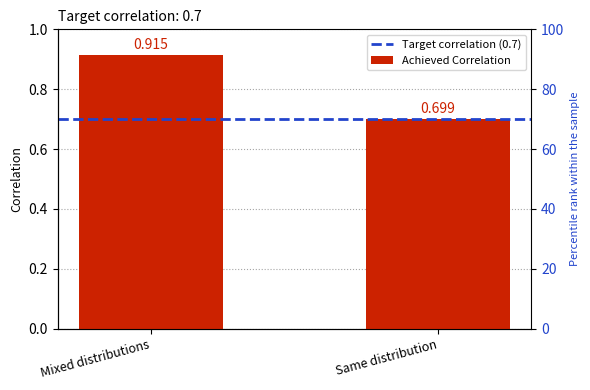

Which series has the largest range (max minus min)?

Achieved Correlation